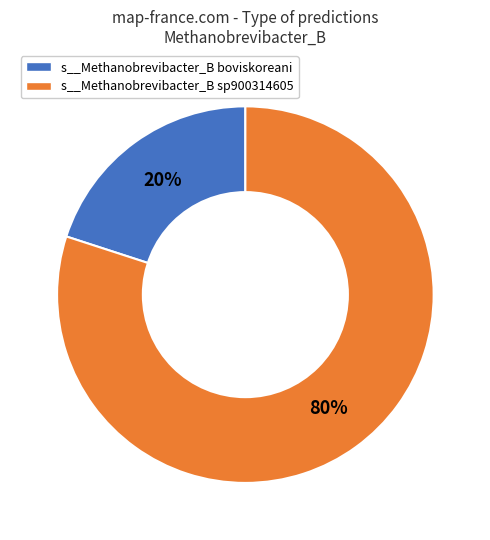

Is there a majority slice in this chart?

Yes